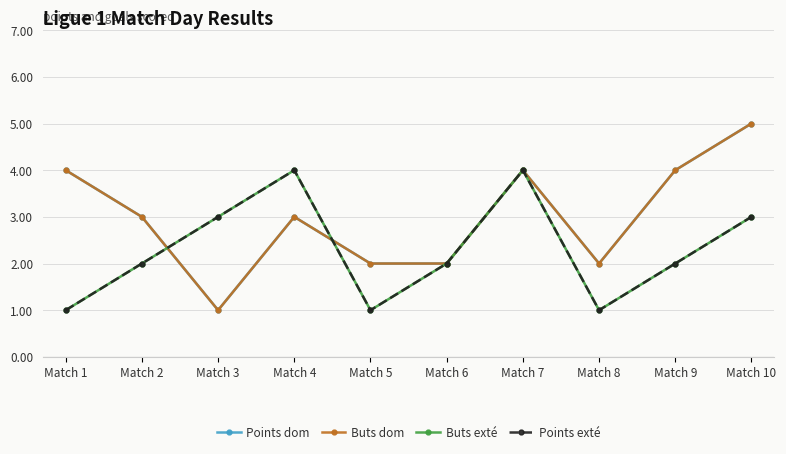

Where does the Points exté series first go above 2?

Match 3